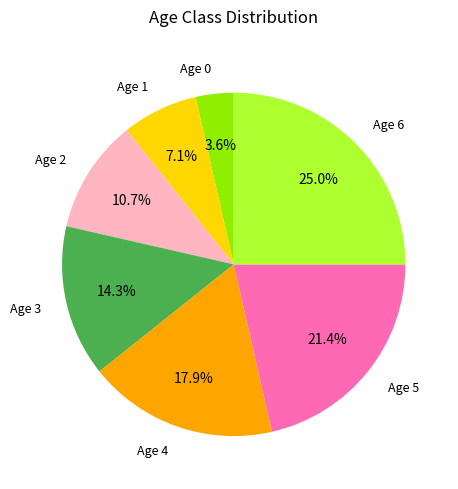

Does any single category account for the majority?

No